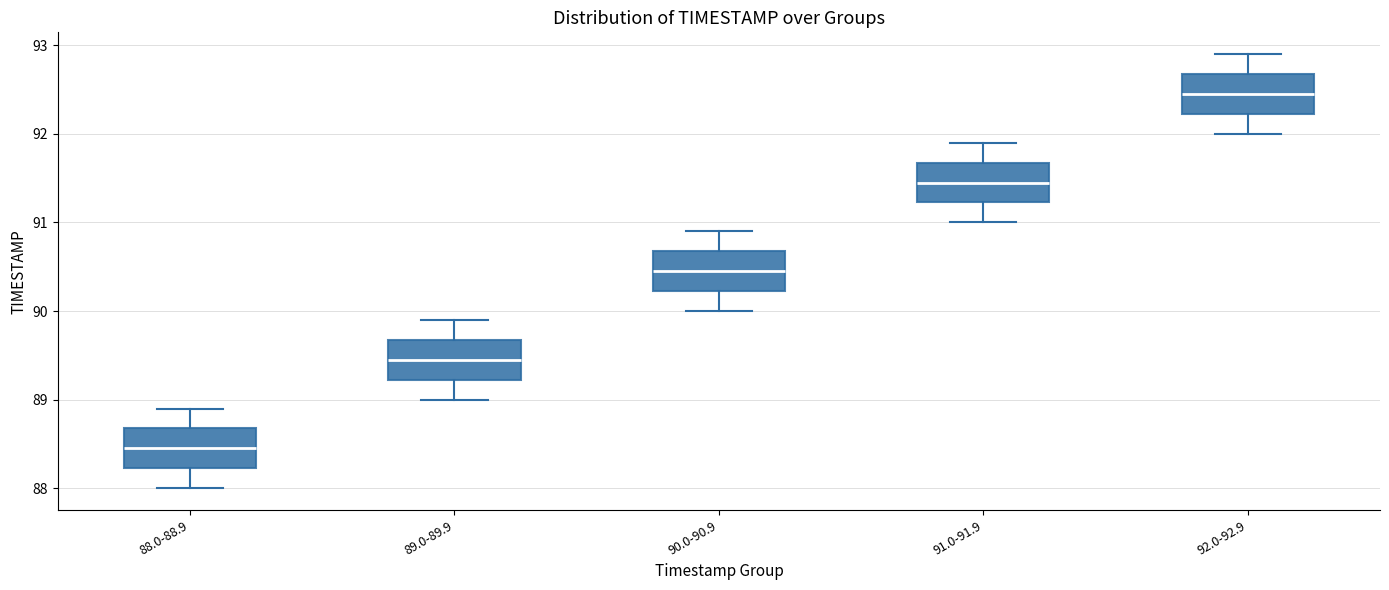

Which box's median line is the lowest?

88.0-88.9